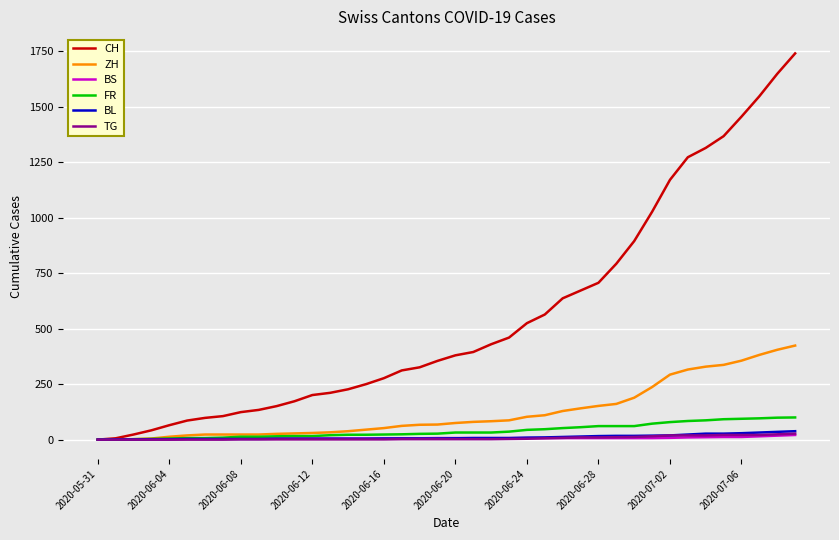

What is the maximum value for ZH?

424